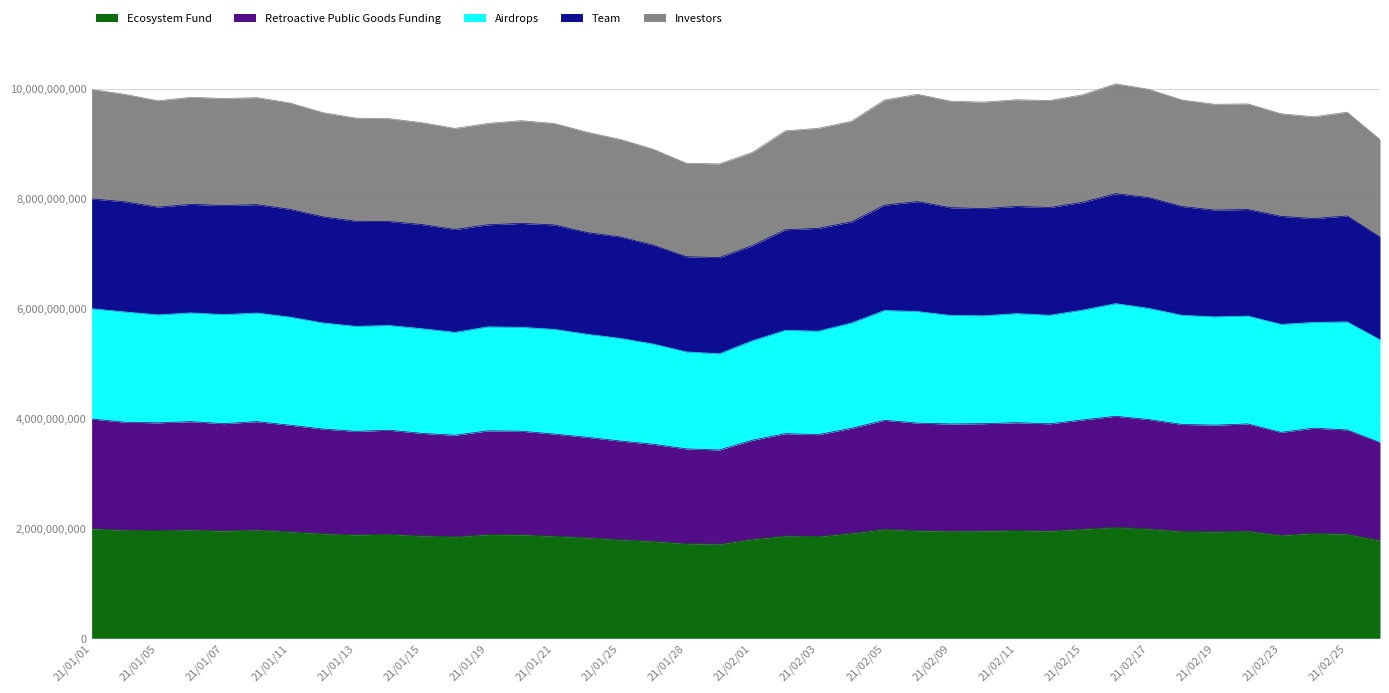

At how many categories does at least one series exceed 3743054631?

40